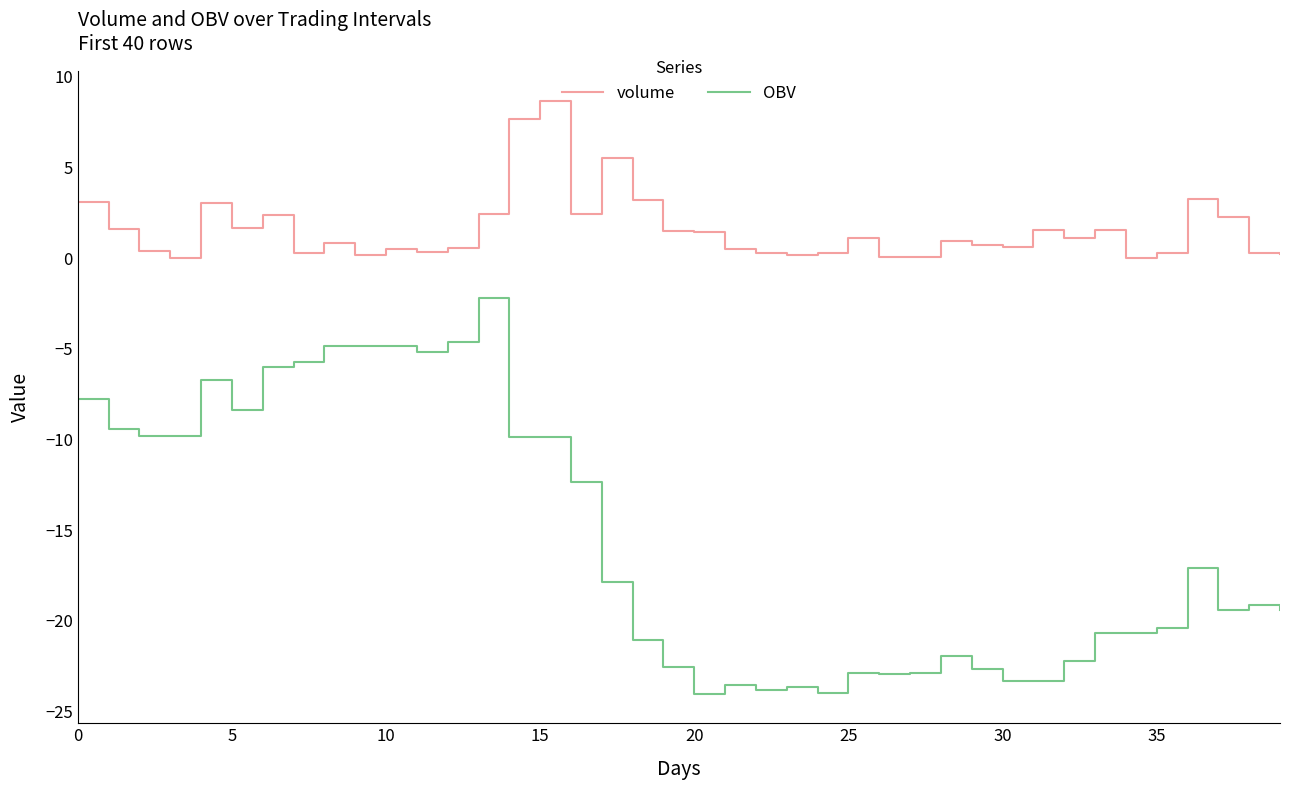

What is the maximum value for volume?

8.7